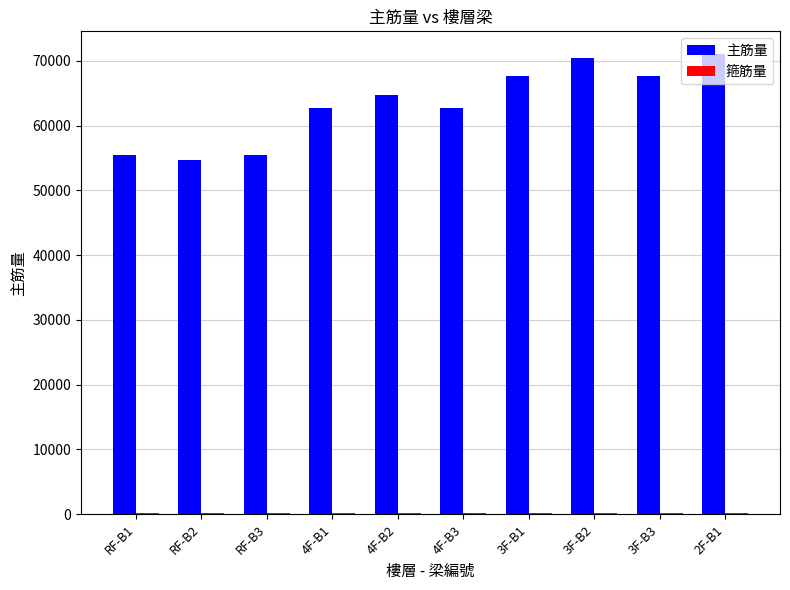

What is the sum of all 主筋量 values?

632711.3